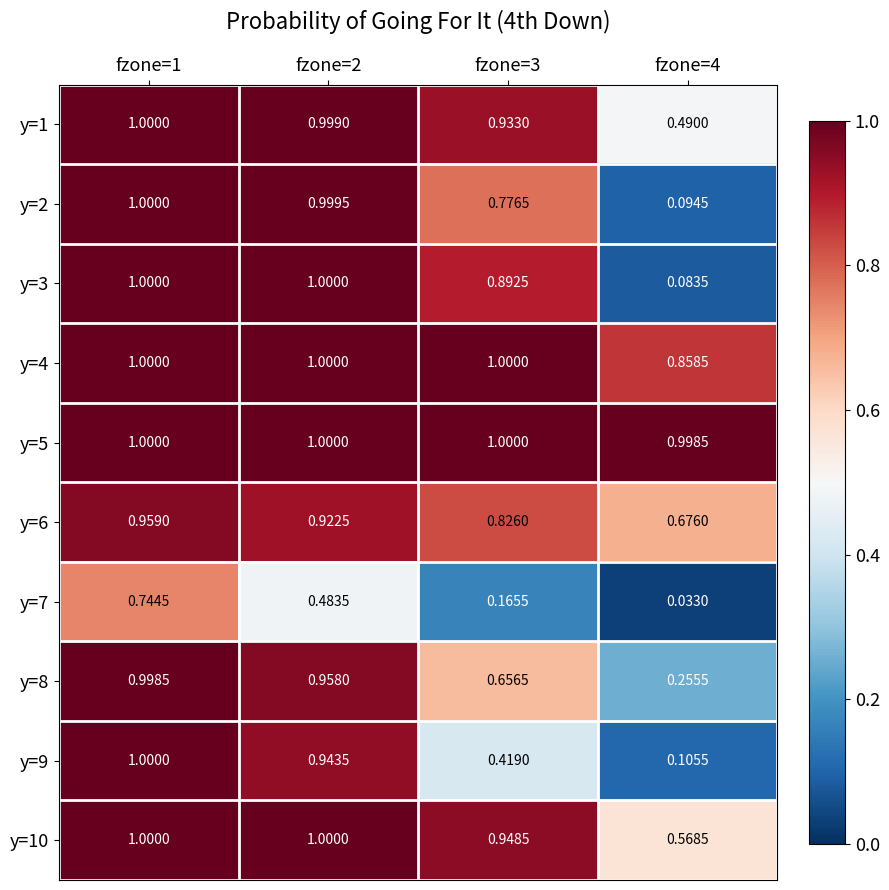

Is the value of y=10 at fzone=1 greater than the value of y=7 at fzone=3?

Yes